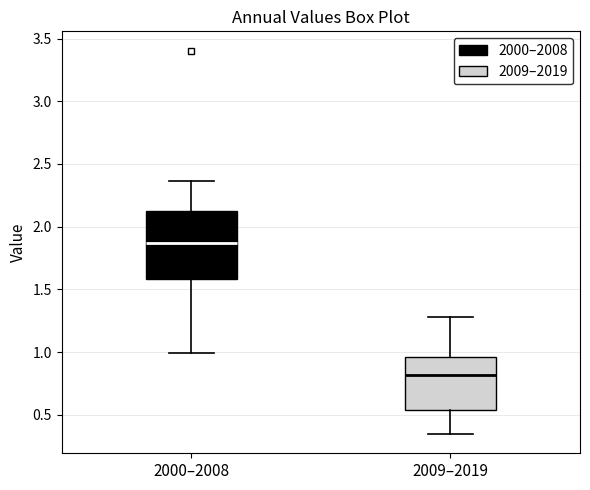

Reading left to right, read every box against the y-axis: the position of its median line, the range the box covers, and the ends of its whiskers. The values are not printed on the chart, so give them approximately, as read against the axis.

2000–2008: median 1.85, box 1.60 to 2.15, whiskers 1.00 to 2.35
2009–2019: median 0.80, box 0.55 to 0.95, whiskers 0.35 to 1.30